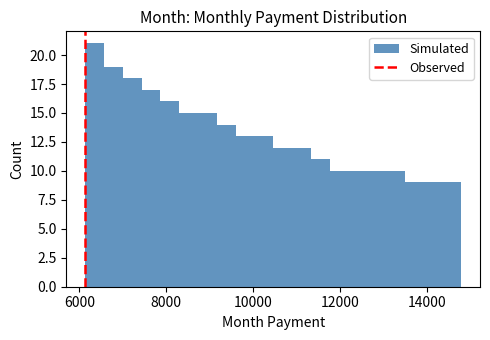

Read against the x-axis, roughly where is the centre of the tallest bar?

6400